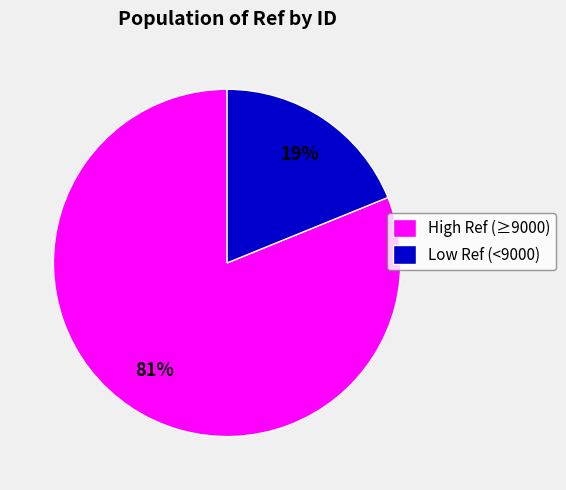

Is the sum of Low Ref (<9000) and High Ref (≥9000) greater than half?

Yes